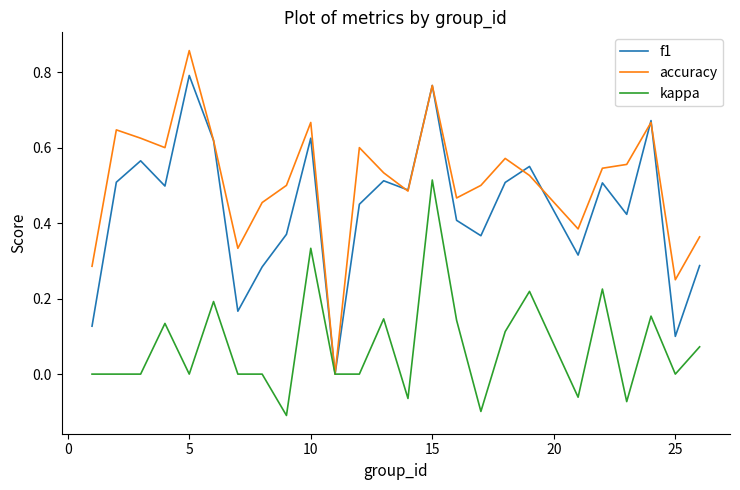

List the series in order of their overall mean, lowest first.

kappa, f1, accuracy